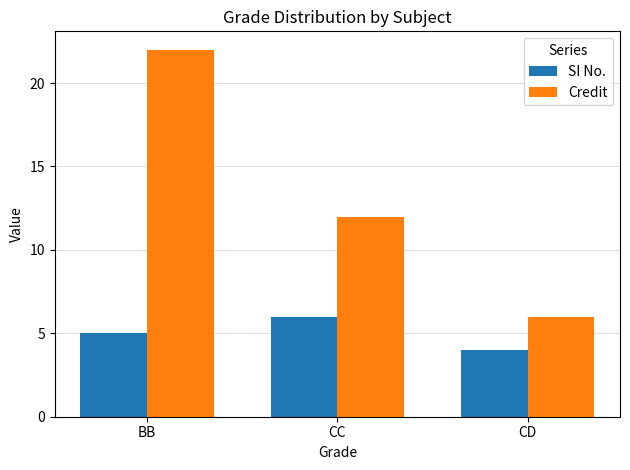

Reading left to right, extract all data points from this chart.

SI No.: 5	6	4
Credit: 22	12	6